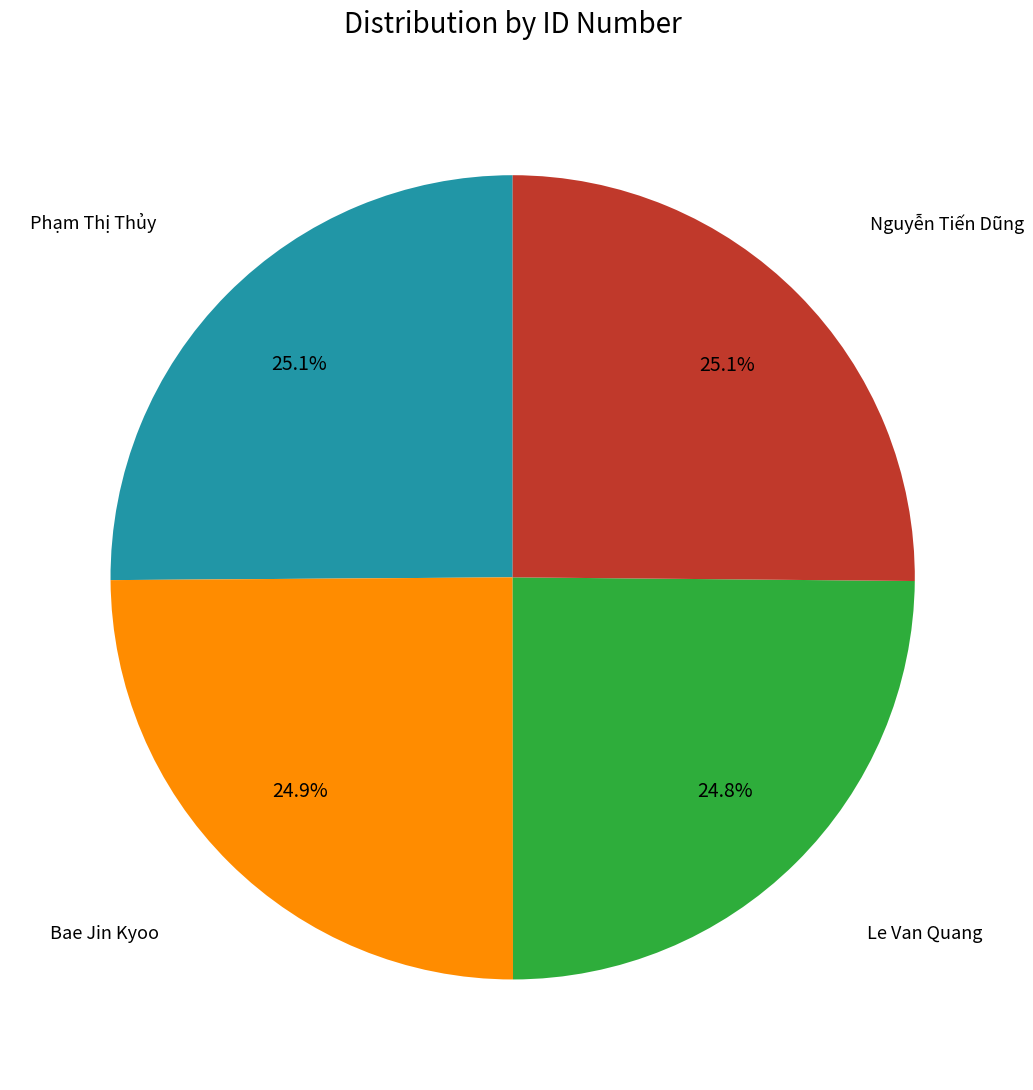

To the nearest percent, what portion does Bae Jin Kyoo represent?

25%